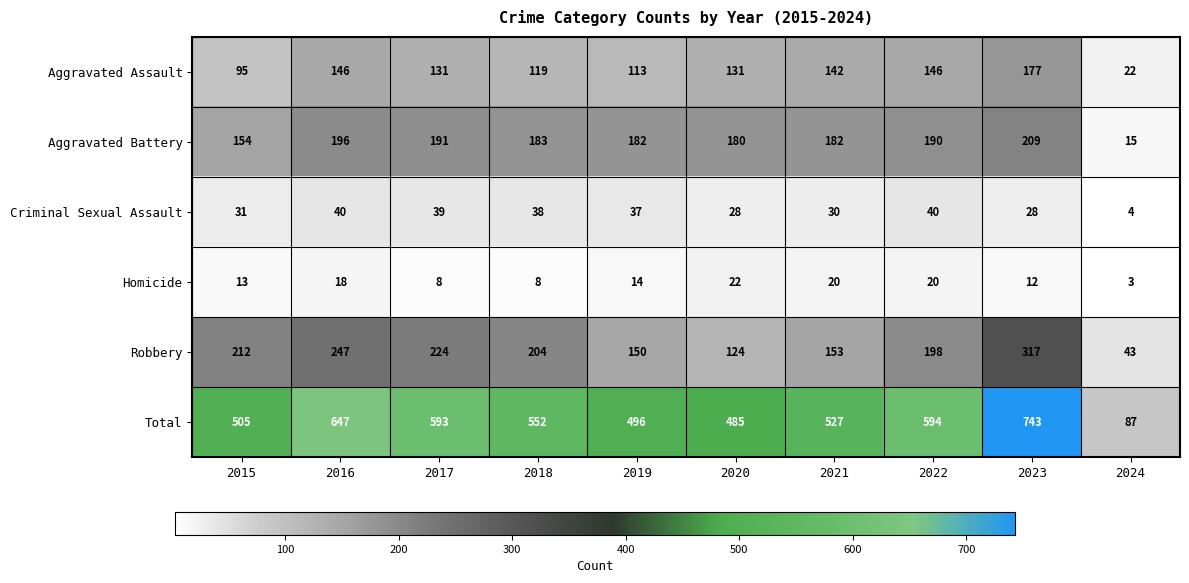

The Total series shows 647 at 2016. True or false?

True